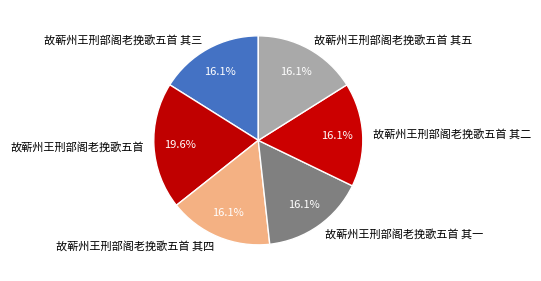

To the nearest percent, what percentage of the pie is 故蕲州王刑部阁老挽歌五首 其二?

16%